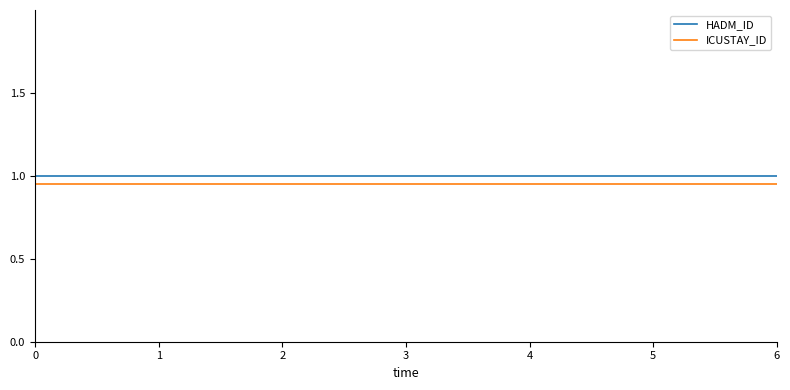

Is the value of ICUSTAY_ID at 0 greater than the value of HADM_ID at 0?

No